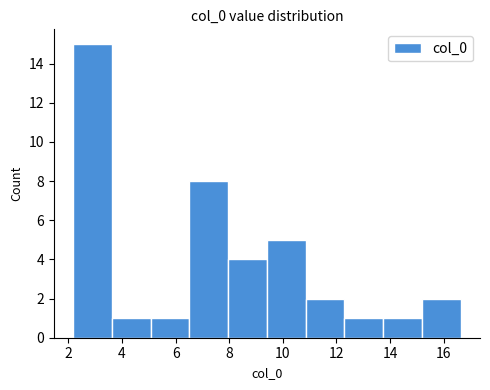

How tall is the bar that spans 3.6 to 5.0 on the x-axis? Neither the bar edges nor the heights are printed on the chart, so give them approximately, as read against the axes.

1